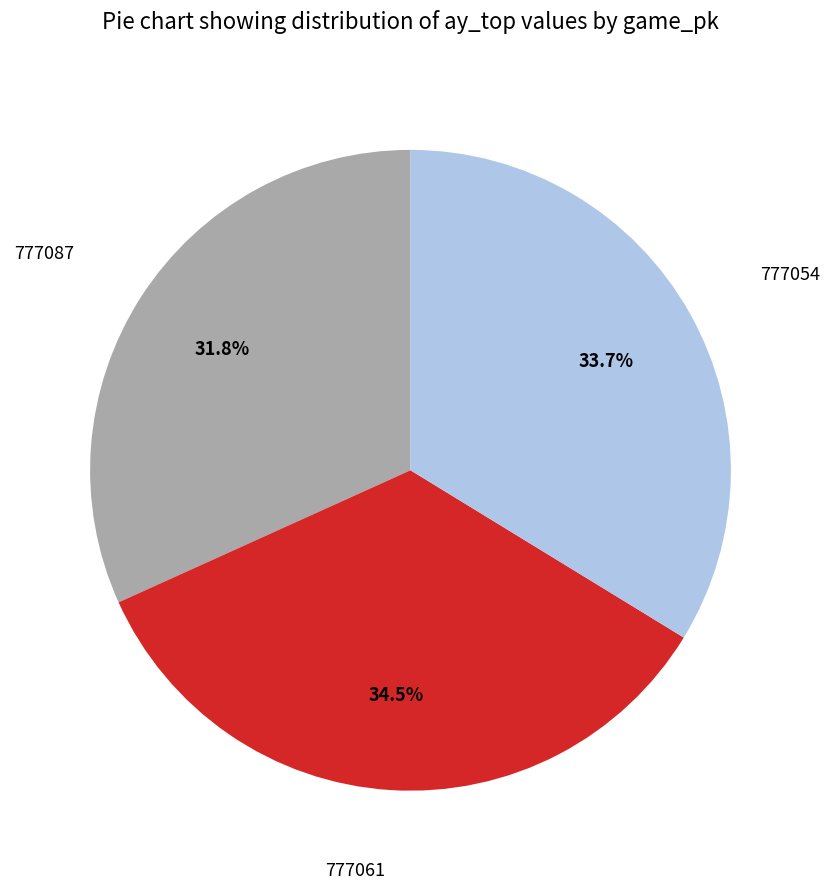

True or false: 777054 accounts for 26% of the total.

False